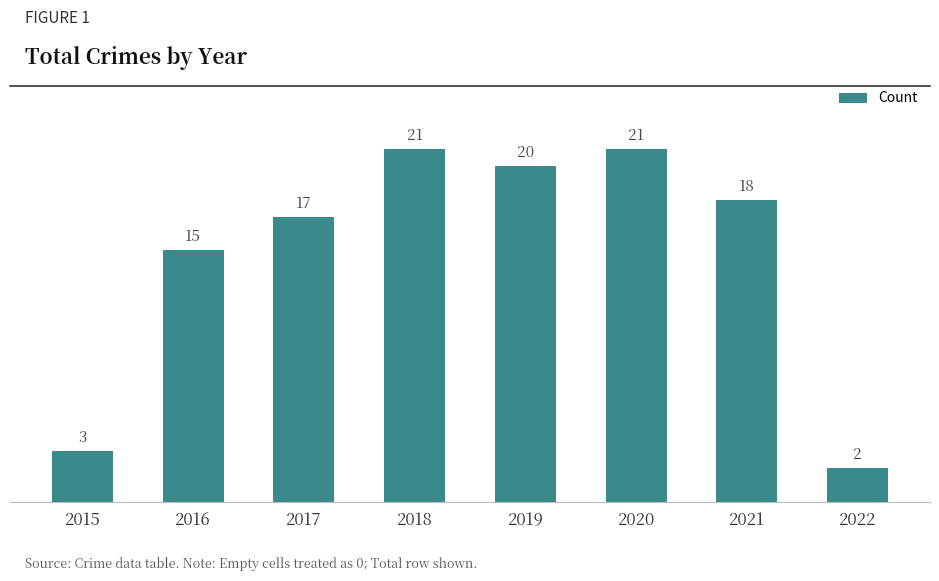

What is the average value?

15